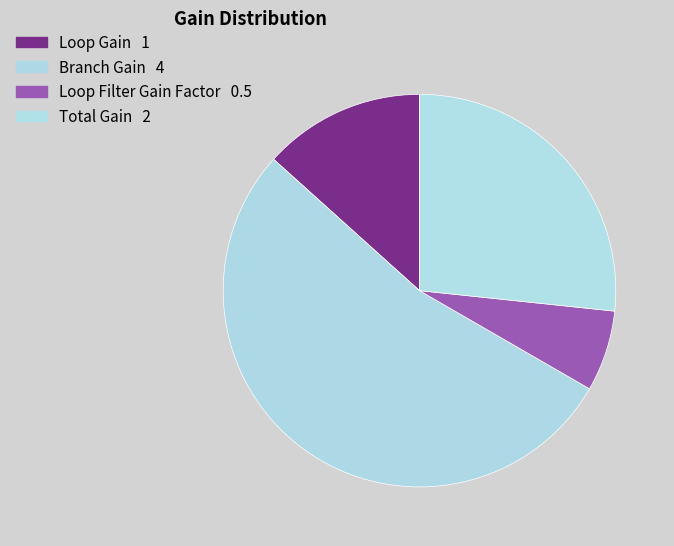

How many slices are in this pie chart?

4